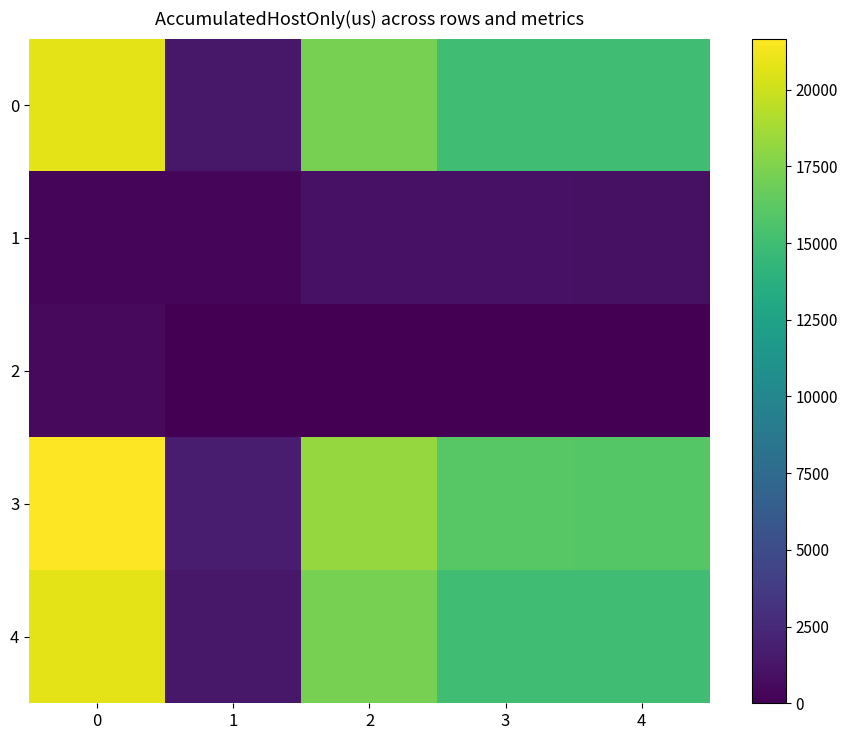

What is the difference between the highest and lowest values at 0?

21332.0